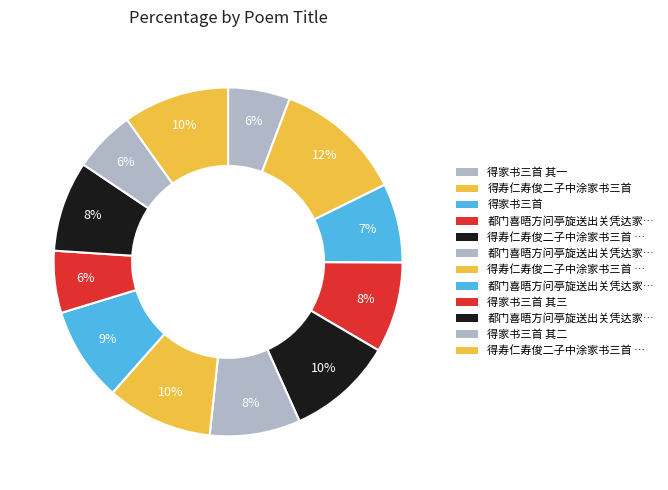

How many slices are in this pie chart?

12